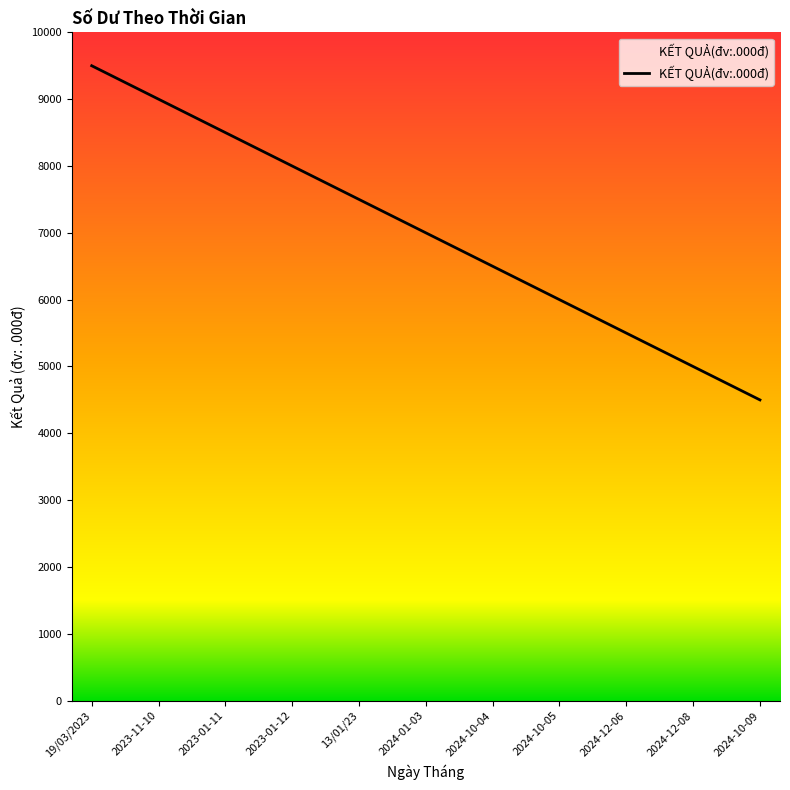

What is the smallest value displayed?

4500